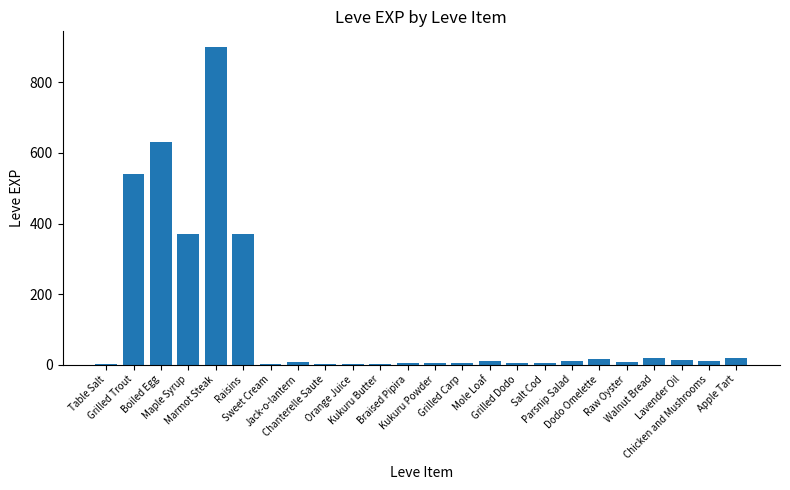

What is the greatest value displayed?

900